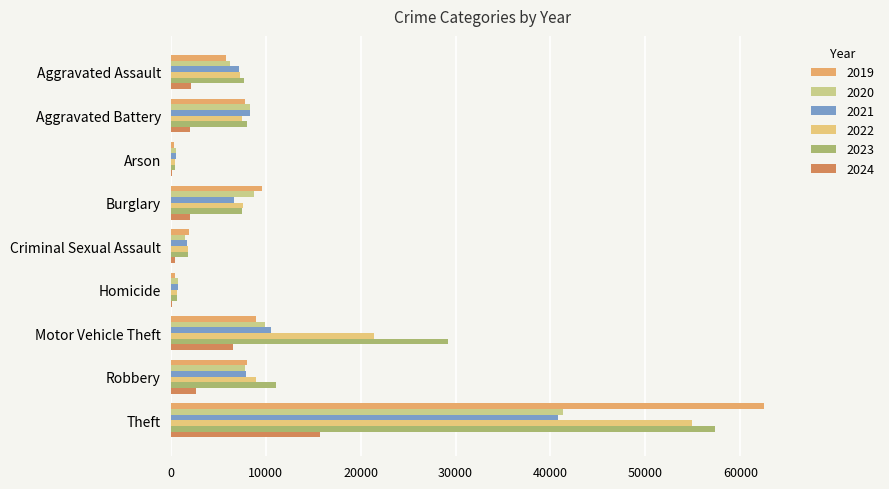

The value of 2019 at Homicide is 499. True or false?

True